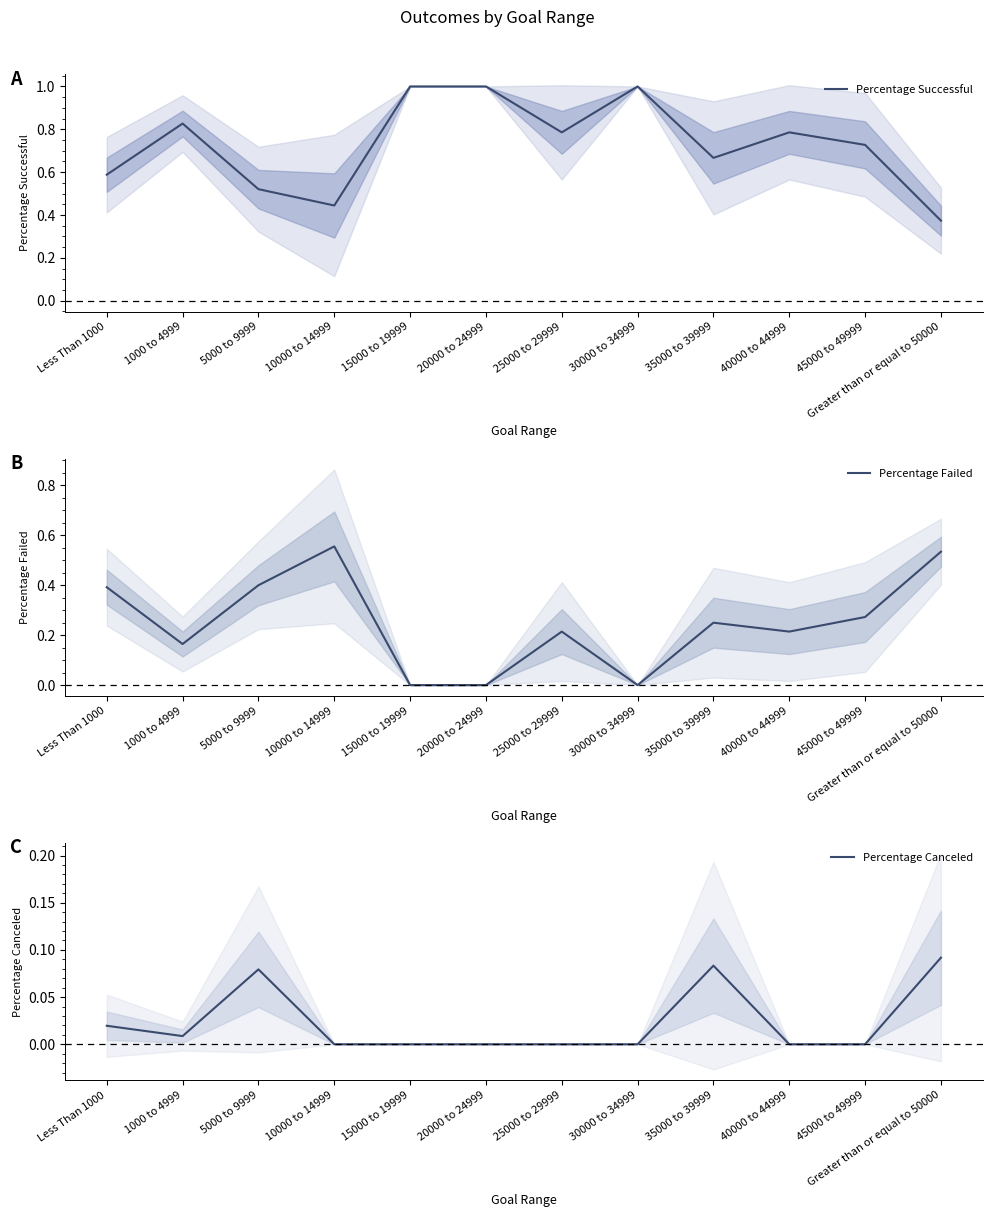

Which series has the widest spread of values?

Percentage Successful